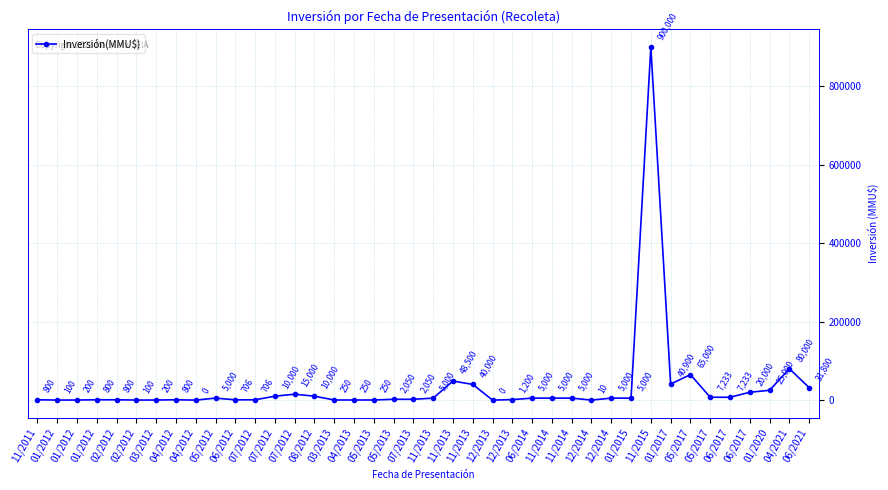

Is this an area chart (filled region under the line)?

No